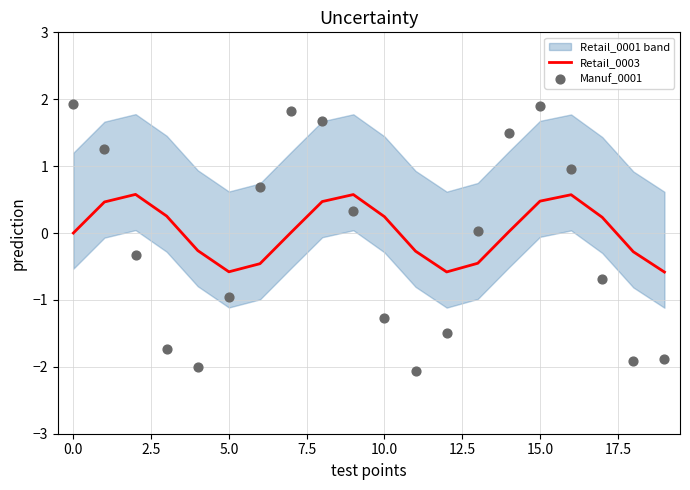

Which series has the widest spread of Y values?

Manuf_0001